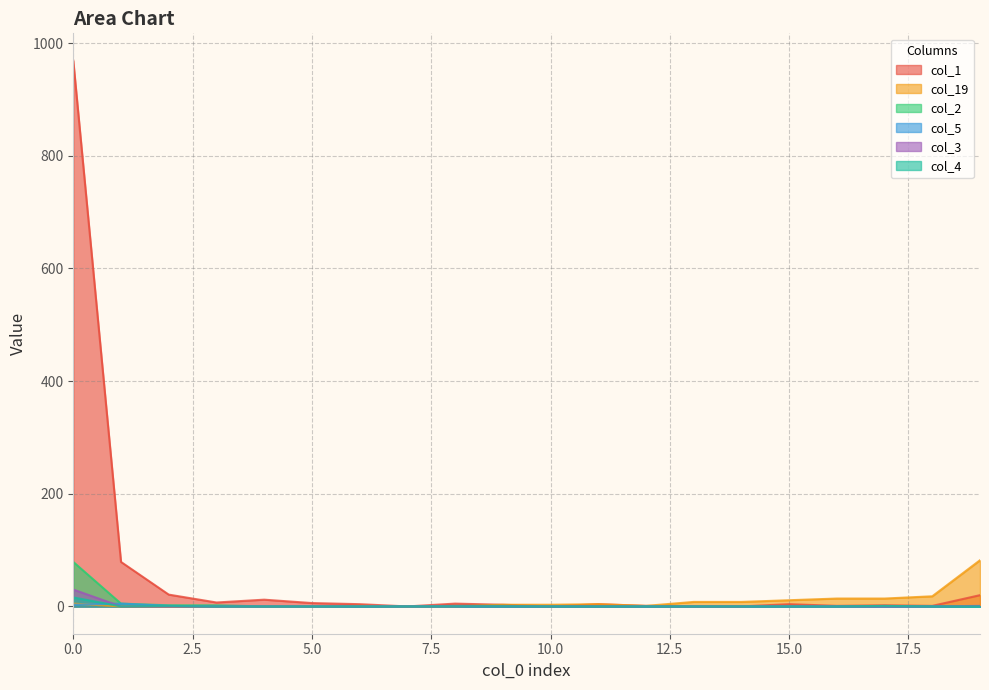

What is the sum of the col_1 values at 16 and 19?

21